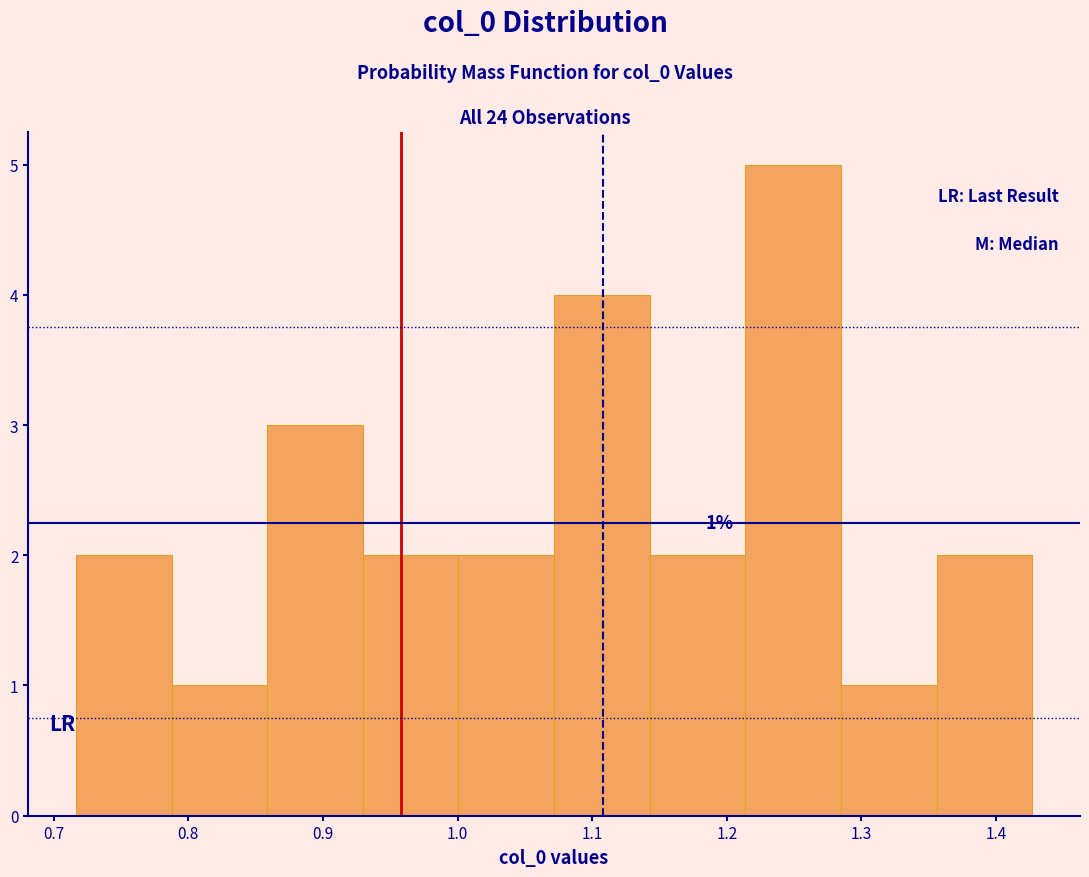

Over which range of the x-axis is the bar tallest?

1.21 to 1.28